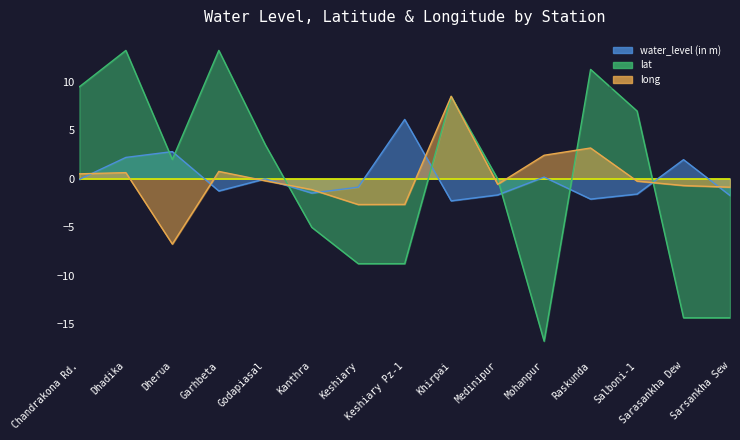

What is the difference between the lat values at Medinipur and Mohanpur?

16.8